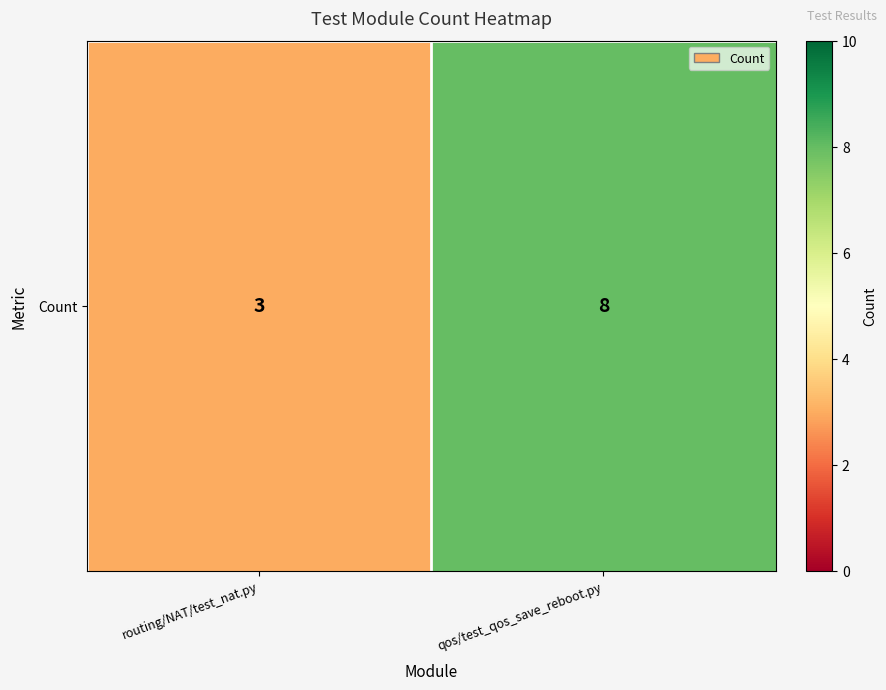

The value at qos/test_qos_save_reboot.py is 3. True or false?

False